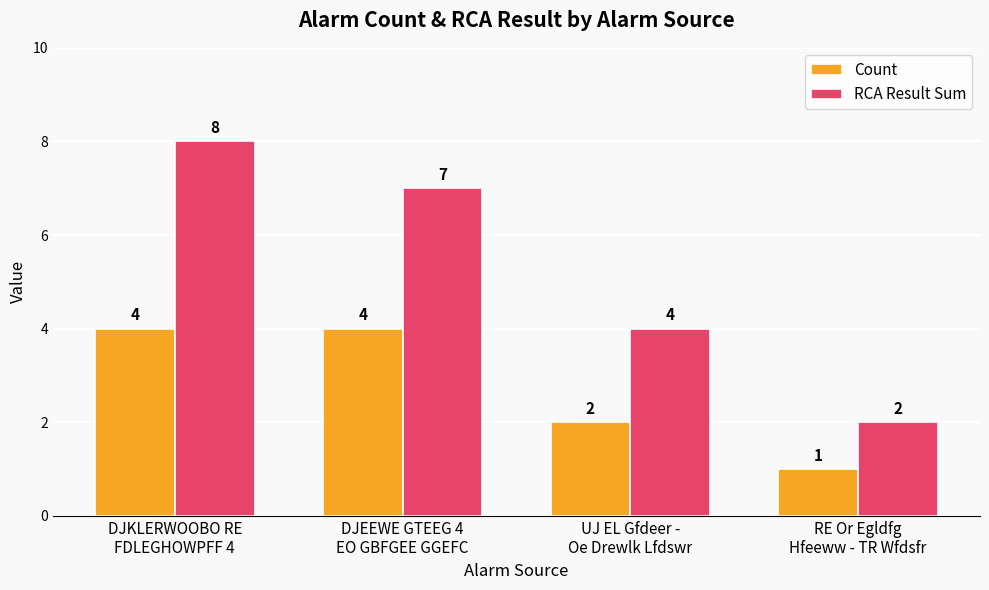

Between DJKLERWOOBO RE
FDLEGHOWPFF 4 and UJ EL Gfdeer -
Oe Drewlk Lfdswr, which series saw the biggest shift?

RCA Result Sum